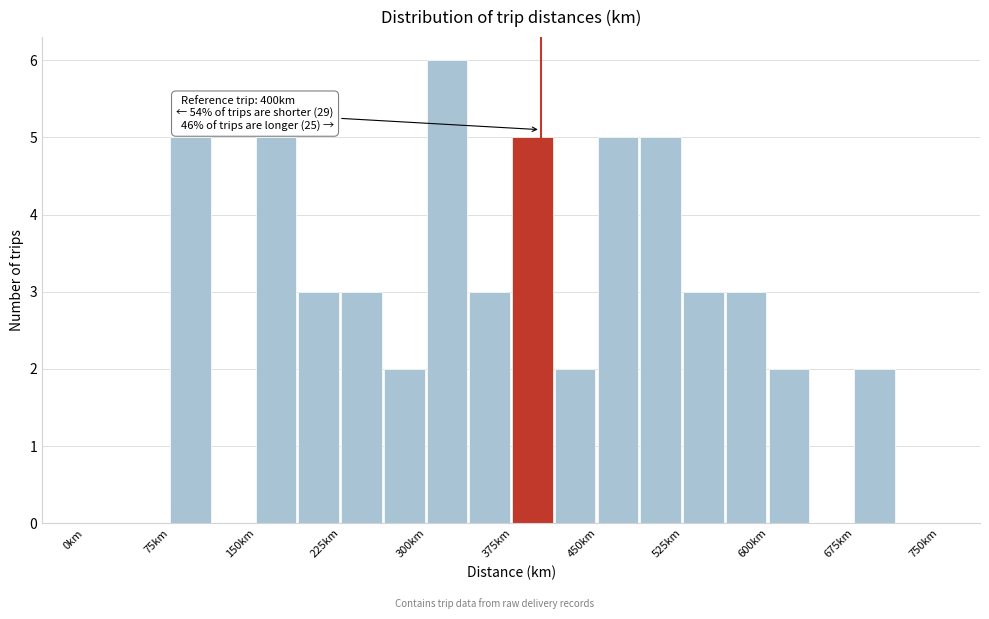

Read against the x-axis, roughly where is the centre of the tallest bar?

320